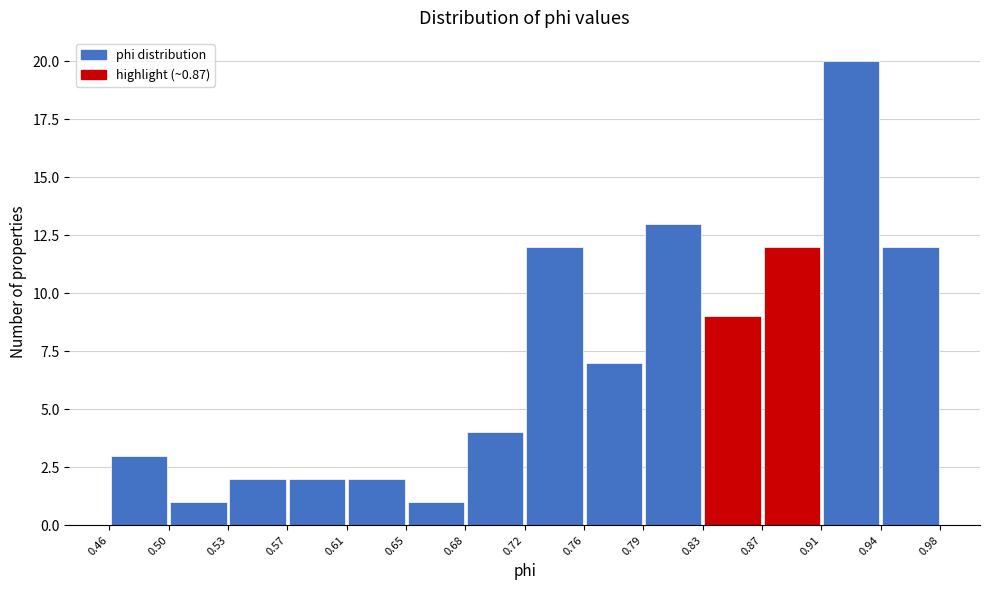

Reading left to right, list every bar in this chart as the range it spans on the x-axis followed by its height. The values are not printed on the chart, so give them approximately, as read against the axis.

0.46 to 0.50: 3
0.50 to 0.53: 1
0.53 to 0.57: 2
0.57 to 0.61: 2
0.61 to 0.65: 2
0.65 to 0.68: 1
0.68 to 0.72: 4
0.72 to 0.76: 12
0.76 to 0.79: 7
0.79 to 0.83: 13
0.83 to 0.87: 9
0.87 to 0.91: 12
0.91 to 0.94: 20
0.94 to 0.98: 12